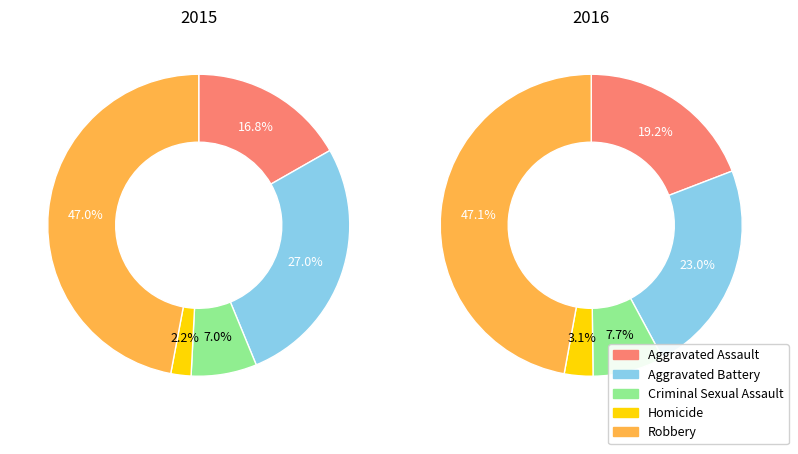

Rank the categories by 2015 value from lowest to highest.

Homicide, Criminal Sexual Assault, Aggravated Assault, Aggravated Battery, Robbery